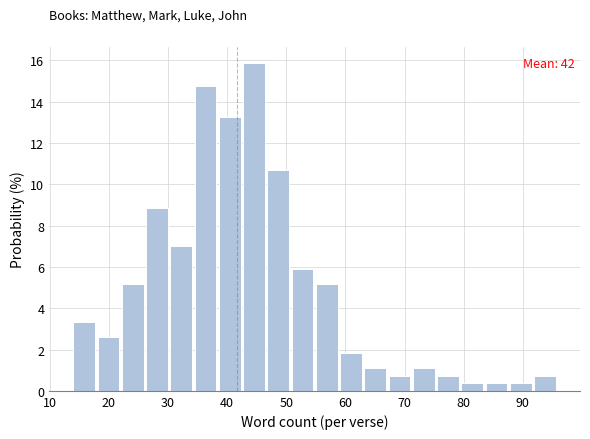

Which range on the x-axis has the tallest bar?

42.7 to 46.8